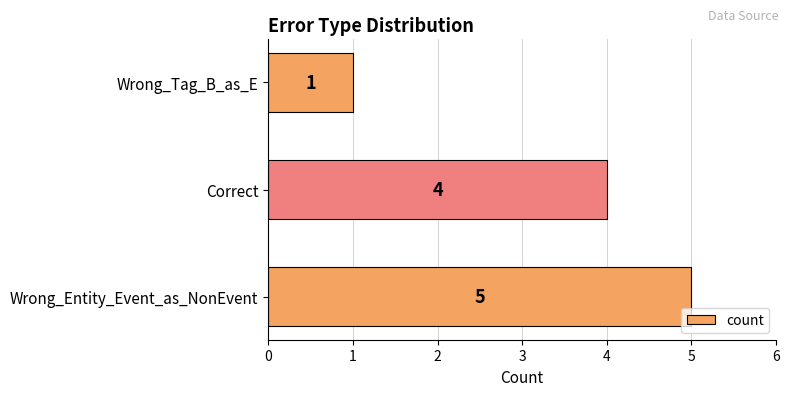

What is the change in value from Correct to Wrong_Tag_B_as_E?

-3